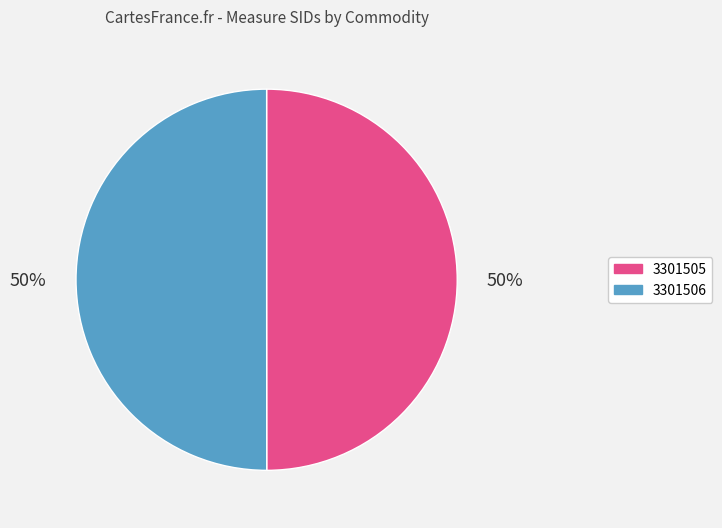

Is it true that 3301505 is 36% of the pie?

False